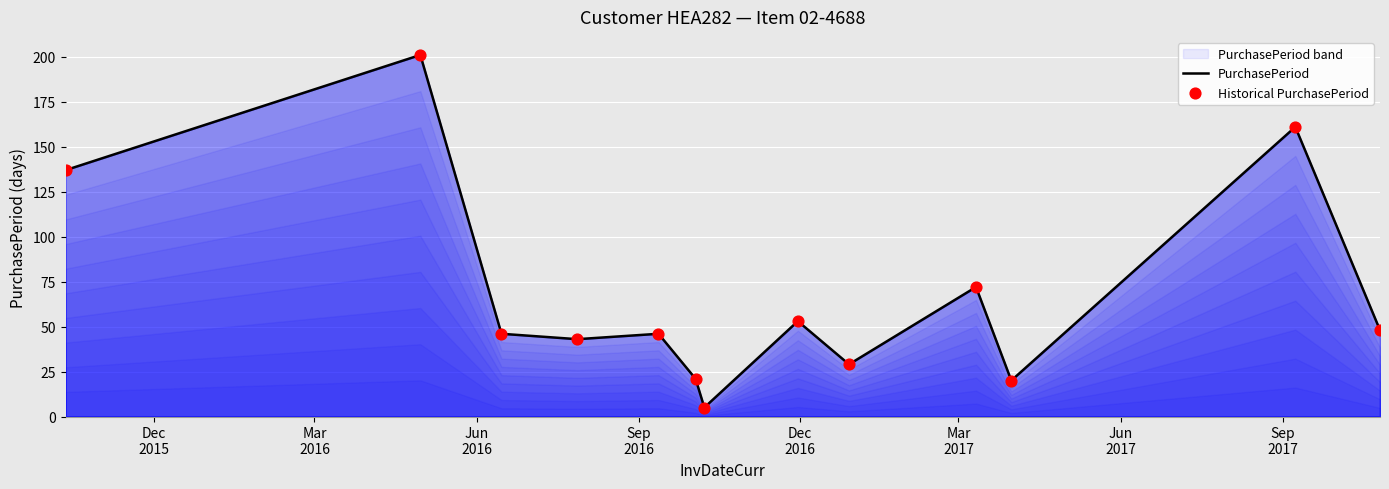

What is the maximum value shown in the chart?

201